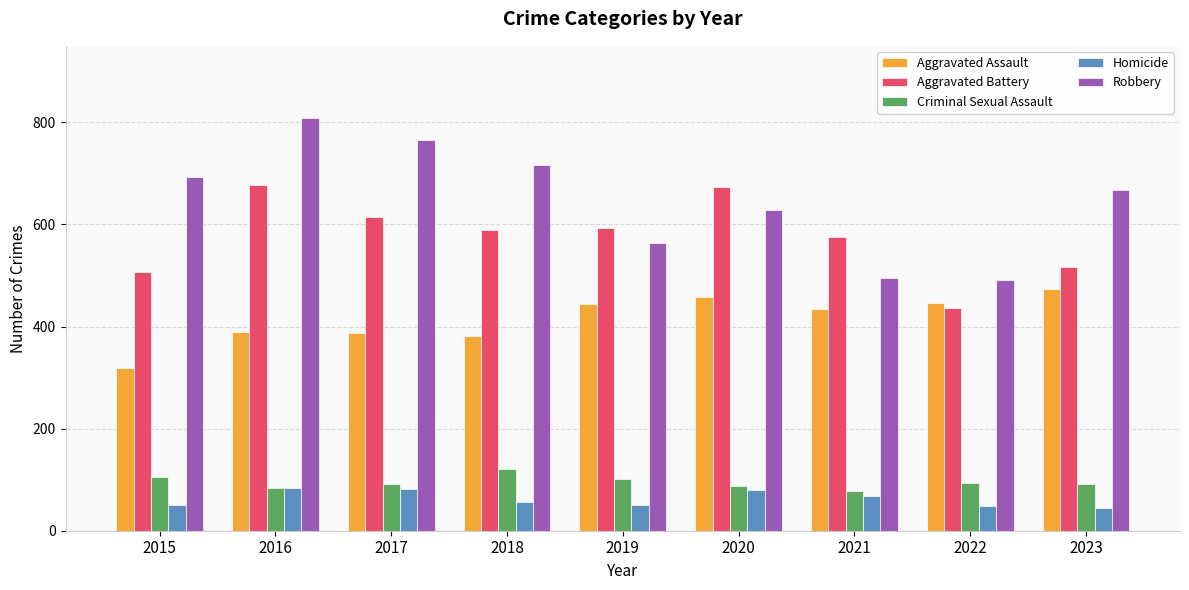

How many data points in Robbery are less than 668?

4